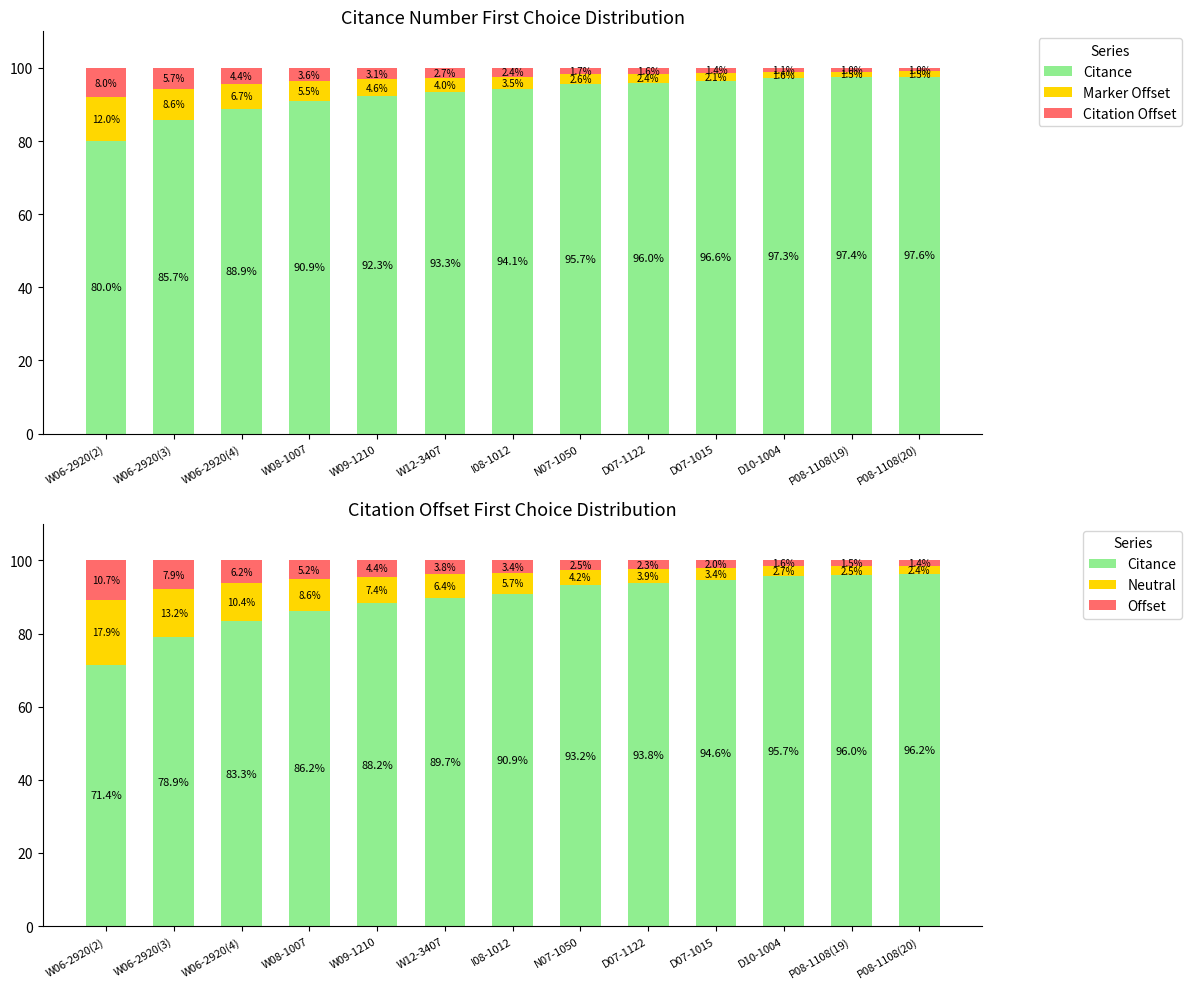

List the labels in order of Neutral value, largest first.

W06-2920(2), W06-2920(3), W06-2920(4), W08-1007, W09-1210, W12-3407, I08-1012, N07-1050, D07-1122, D07-1015, D10-1004, P08-1108(19), P08-1108(20)